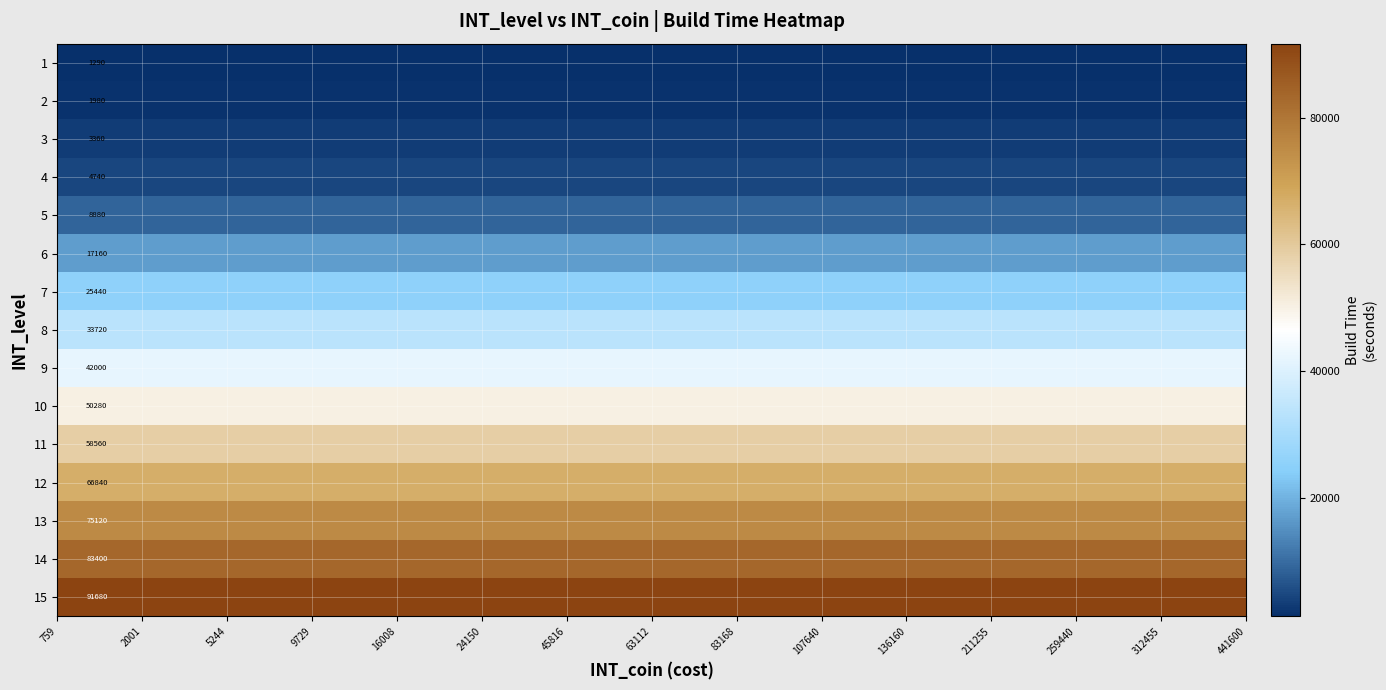

Rank the series by their maximum value, from lowest to highest.

1, 2, 3, 4, 5, 6, 7, 8, 9, 10, 11, 12, 13, 14, 15